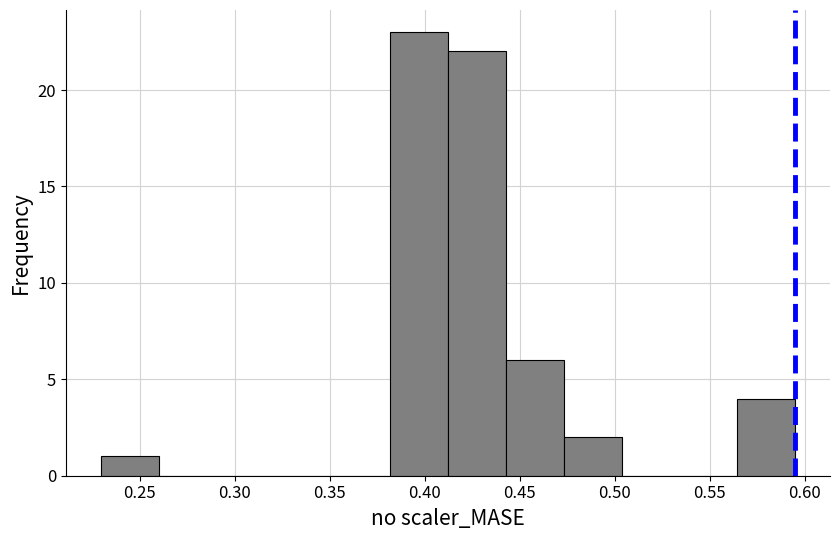

Reading left to right, list every bar in this chart as the range it spans on the x-axis followed by its height. Neither the bar edges nor the heights are printed on the chart, so give them approximately, as read against the axes.

0.230 to 0.260: 1
0.260 to 0.290: 0
0.290 to 0.320: 0
0.320 to 0.350: 0
0.350 to 0.380: 0
0.380 to 0.410: 23
0.410 to 0.445: 22
0.445 to 0.475: 6
0.475 to 0.505: 2
0.505 to 0.535: 0
0.535 to 0.565: 0
0.565 to 0.595: 4